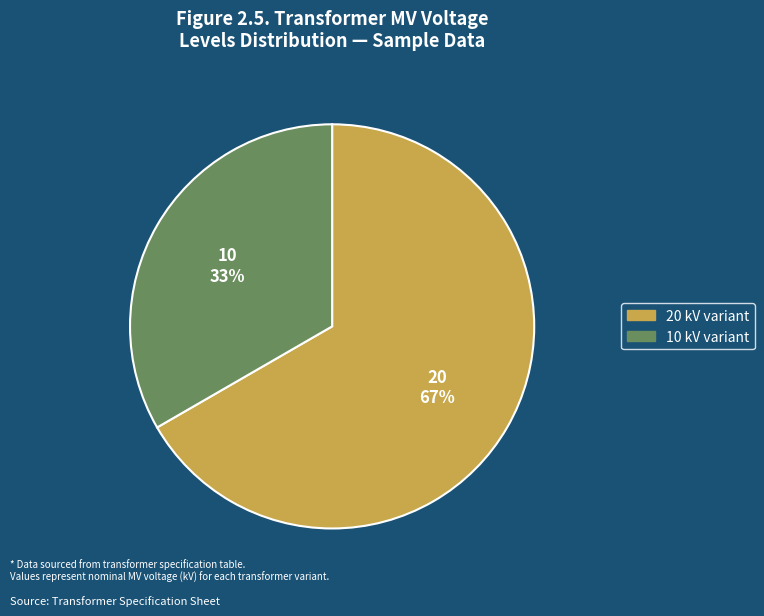

To the nearest percent, what is the average slice percentage?

50%